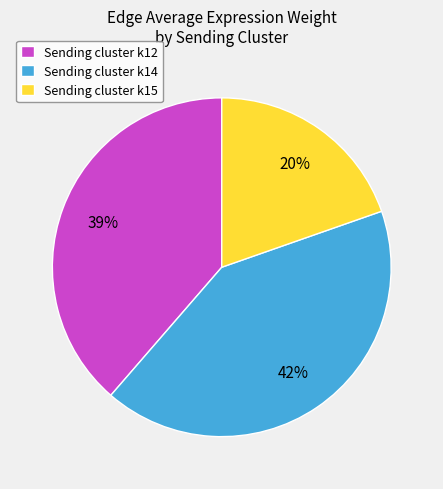

To the nearest percent, what portion does Sending cluster k12 represent?

39%